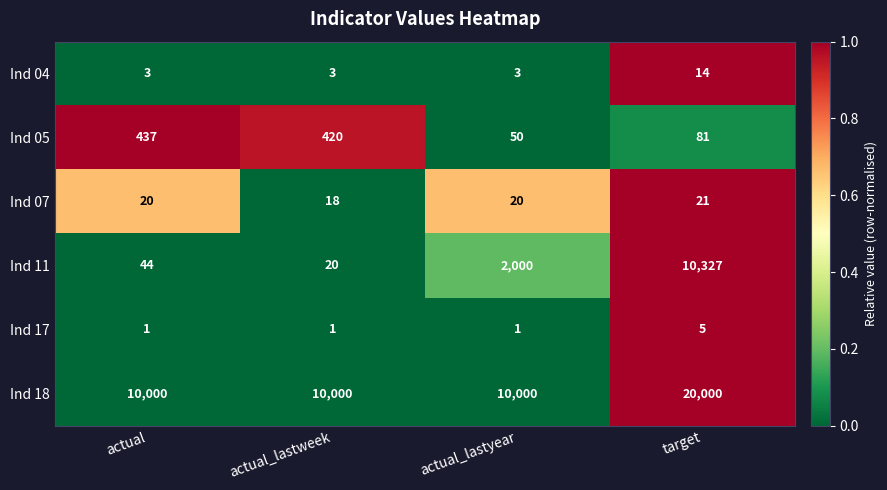

The value of Ind 05 at target is 81. True or false?

True